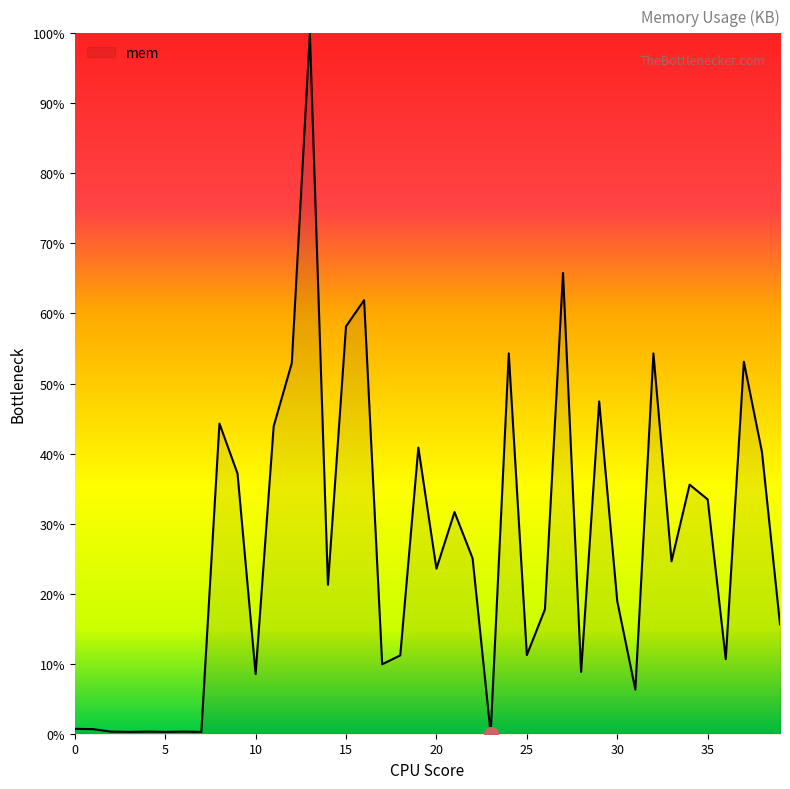

What is the greatest value displayed?

100.0